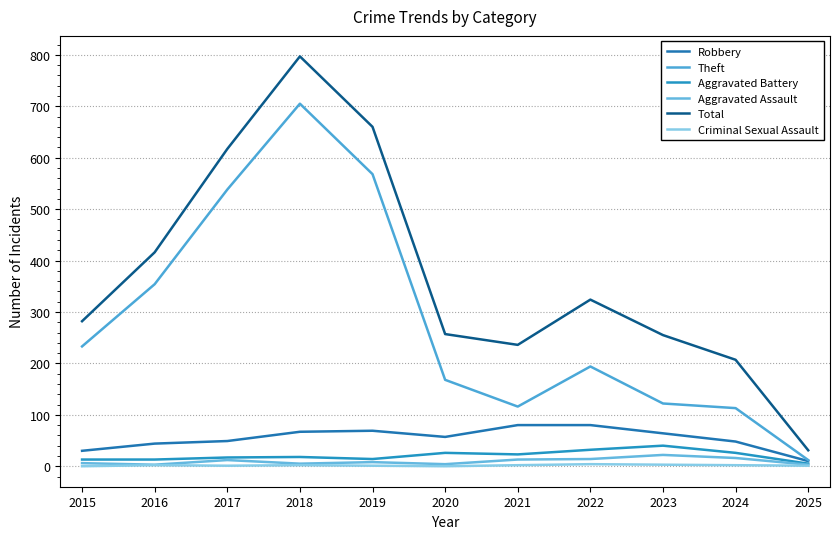

Does the chart display data point markers on the line(s)?

No